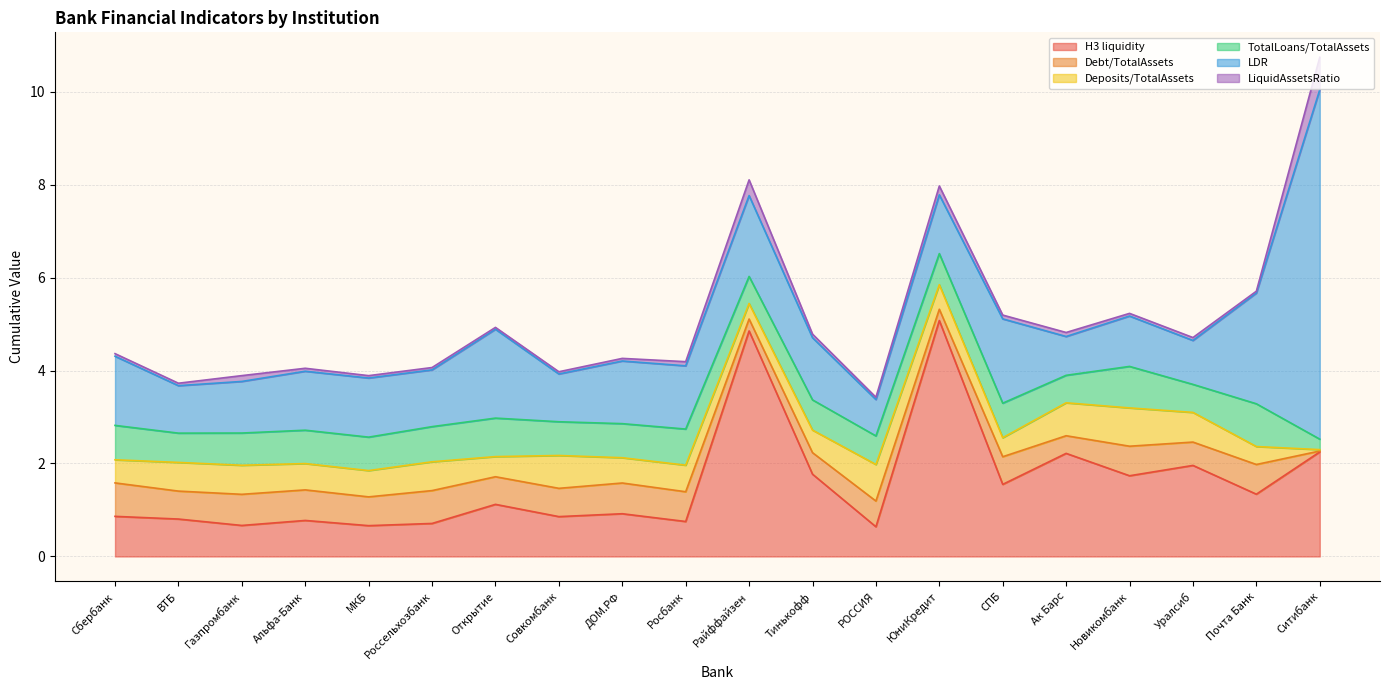

What is the total value across all series at Тинькофф?

4.8